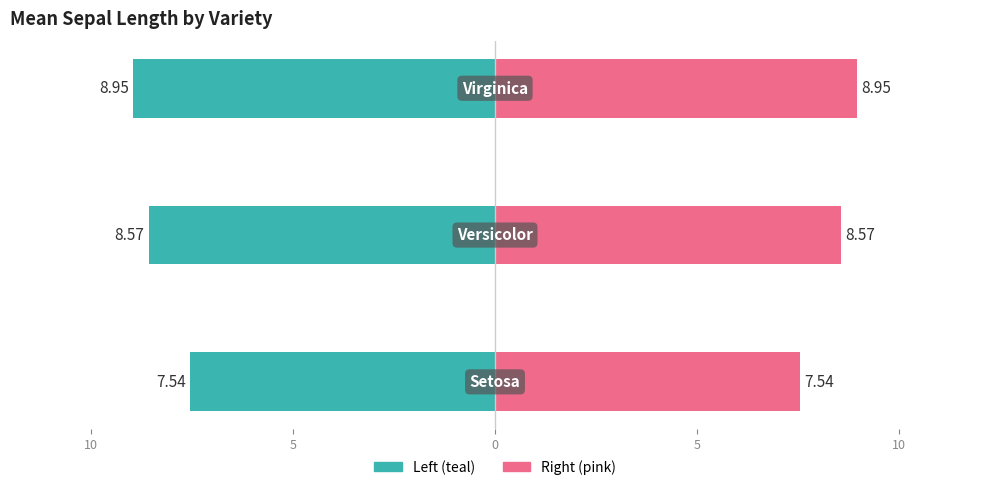

What is the value of the Sepal Length (Left) bar at the 2nd from the left?

-8.6